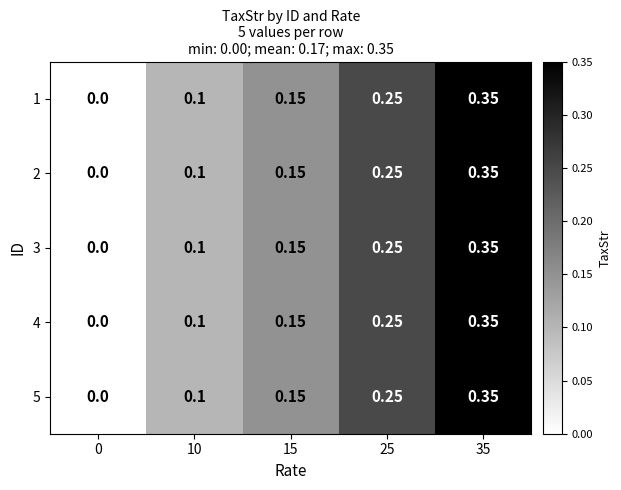

How many values in 2 are above zero?

4